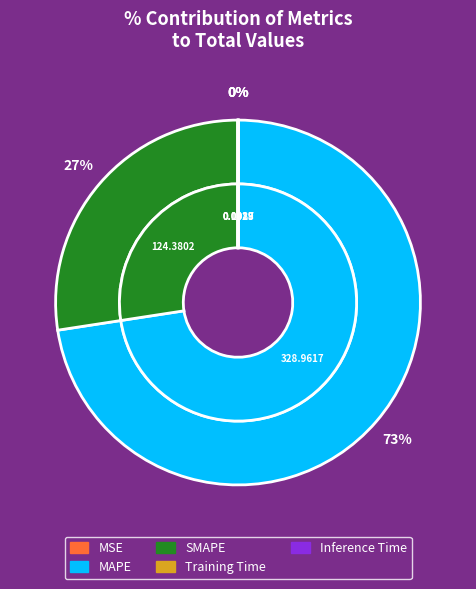

True or false: Inference Time accounts for 0% of the total.

True